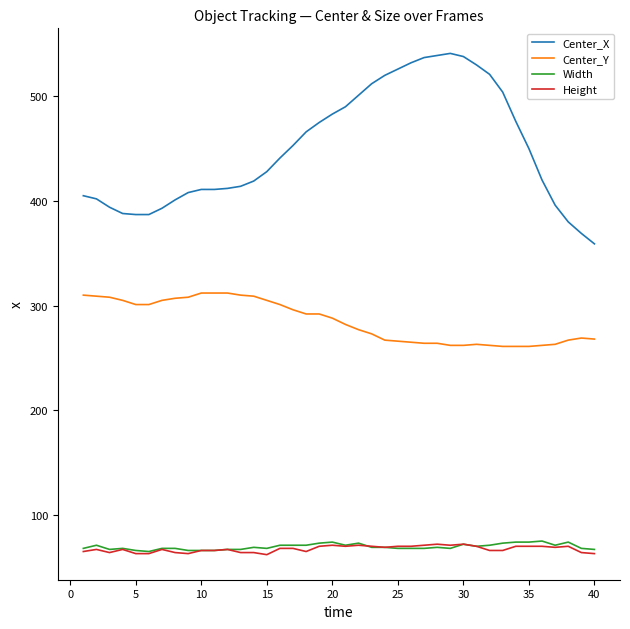

What is the sum of all Center_Y values?

11402